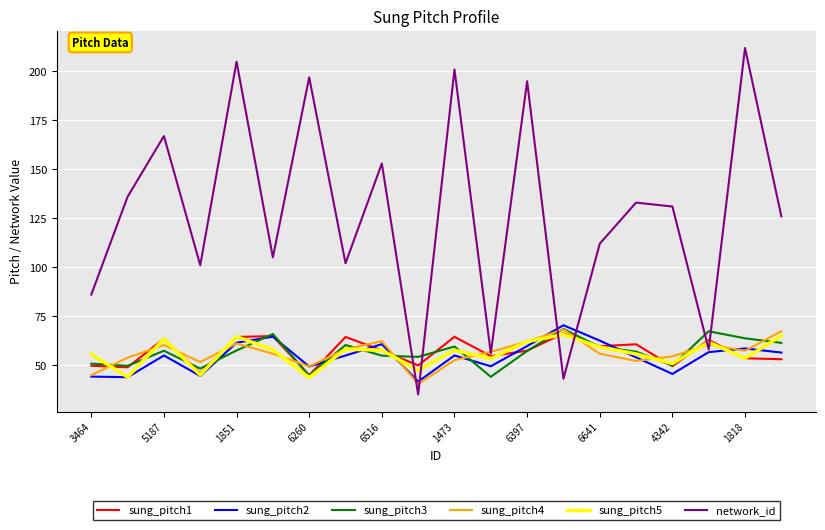

What are all the series names shown in the legend?

sung_pitch1, sung_pitch2, sung_pitch3, sung_pitch4, sung_pitch5, network_id